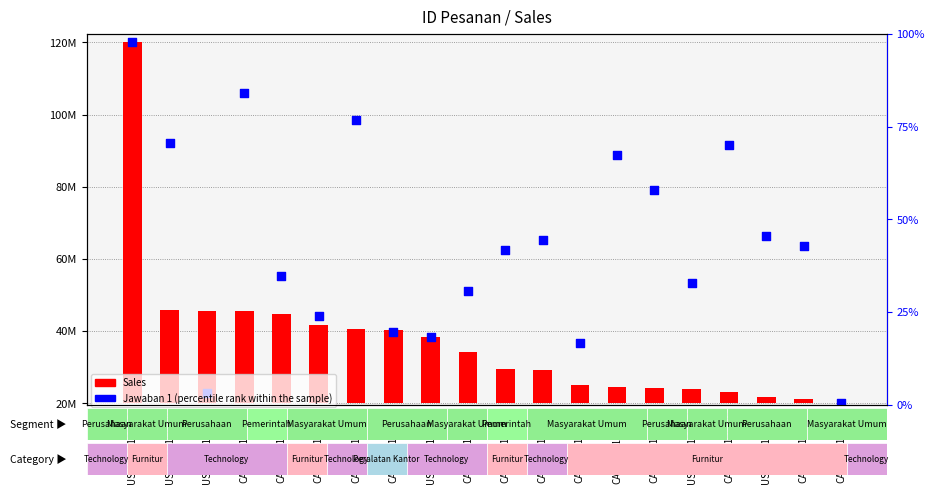

What is the change in value from CA-2017-159366 to CA-2014-117639?

-66075693.6